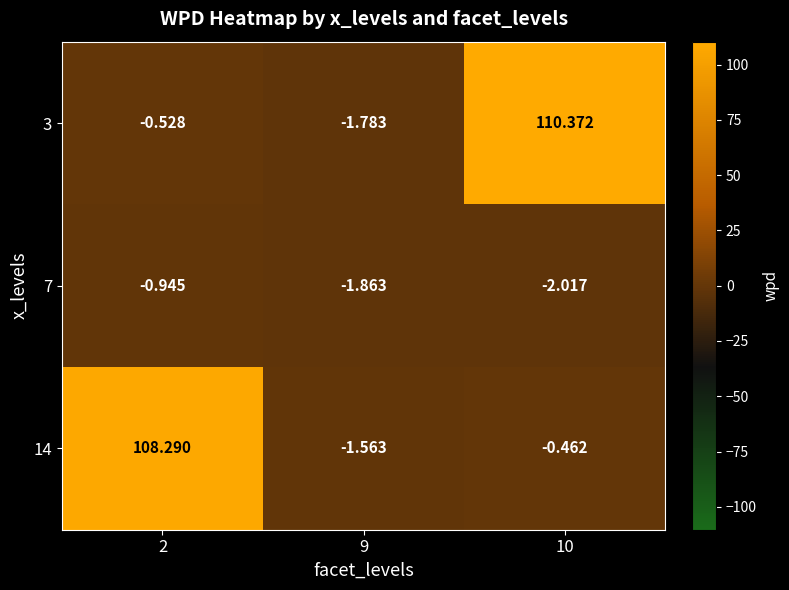

Is the value of 3 at 10 greater than the value of 14 at 2?

Yes